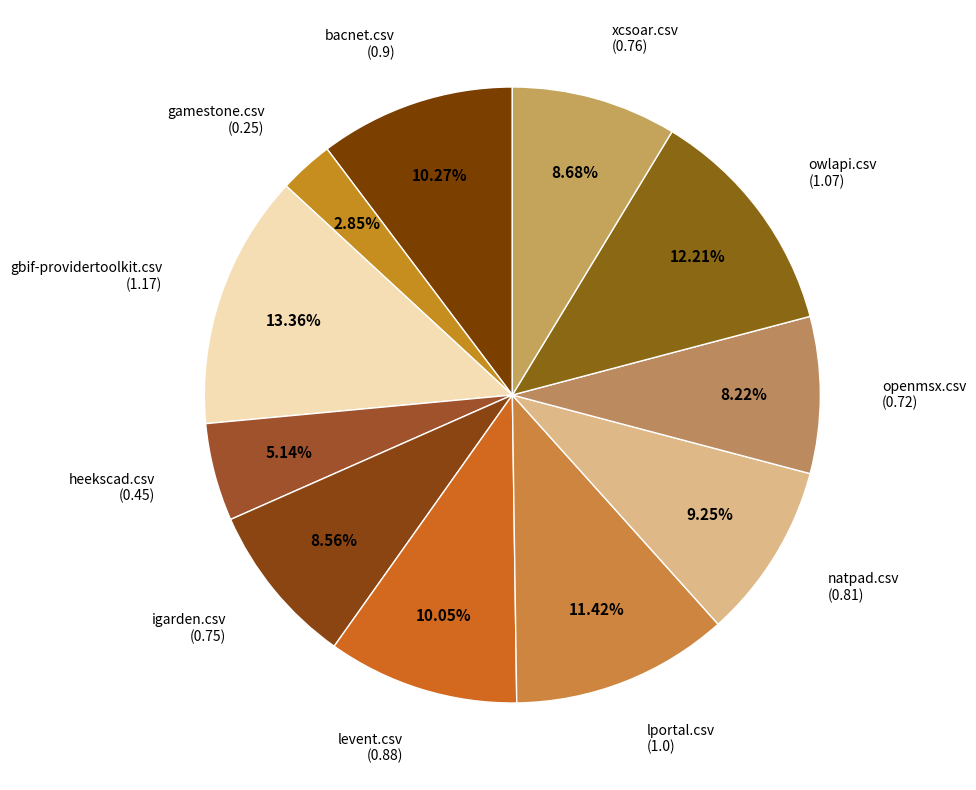

How many segments does this pie chart have?

11